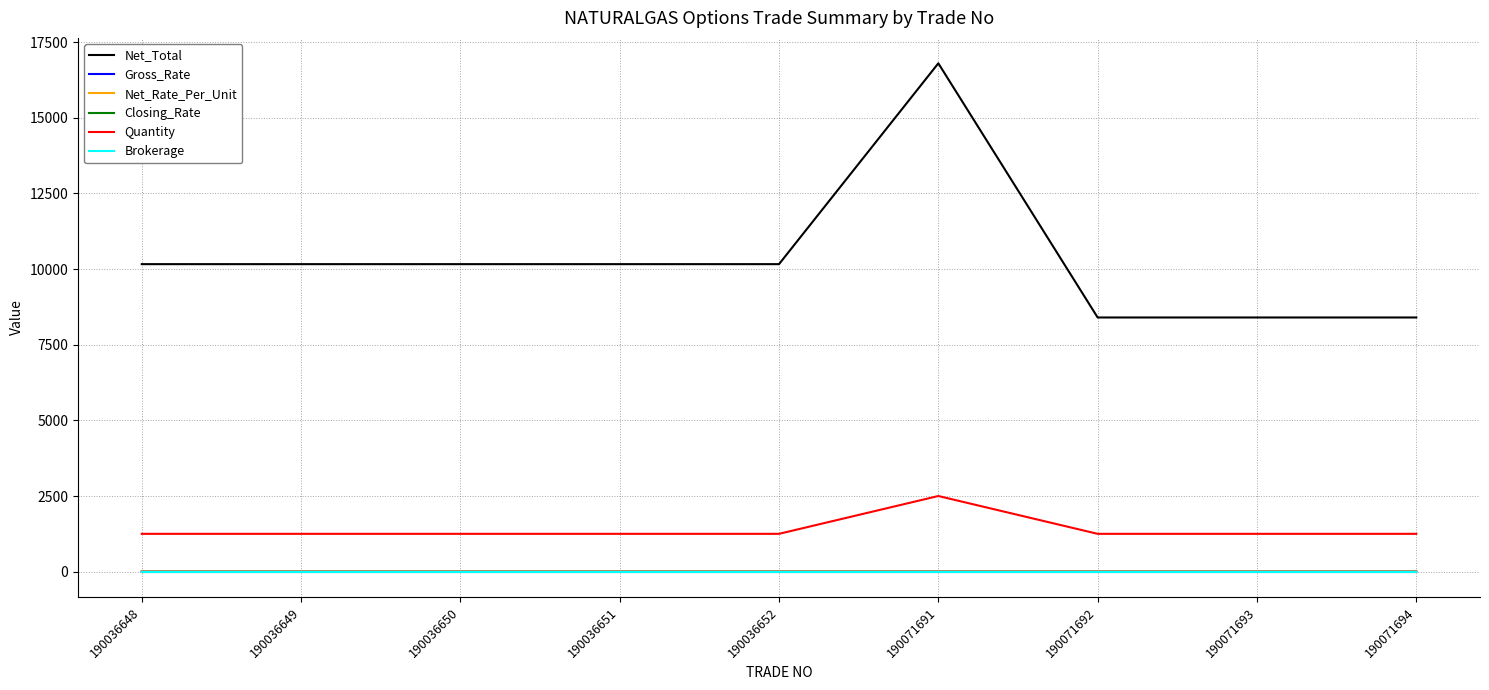

The Net_Total series shows 14485.9 at 190036648. True or false?

False